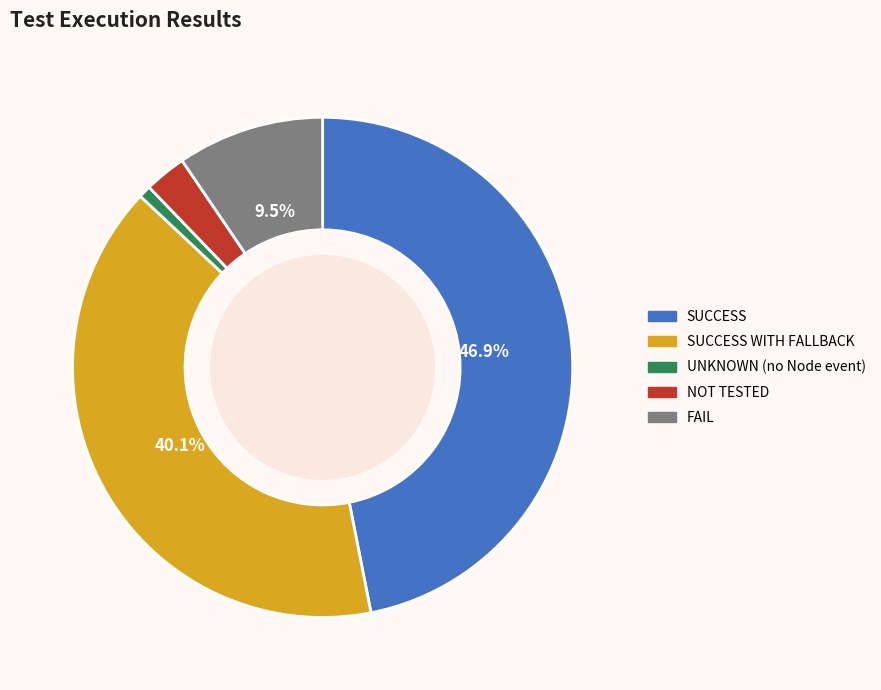

How many slices are in this pie chart?

5